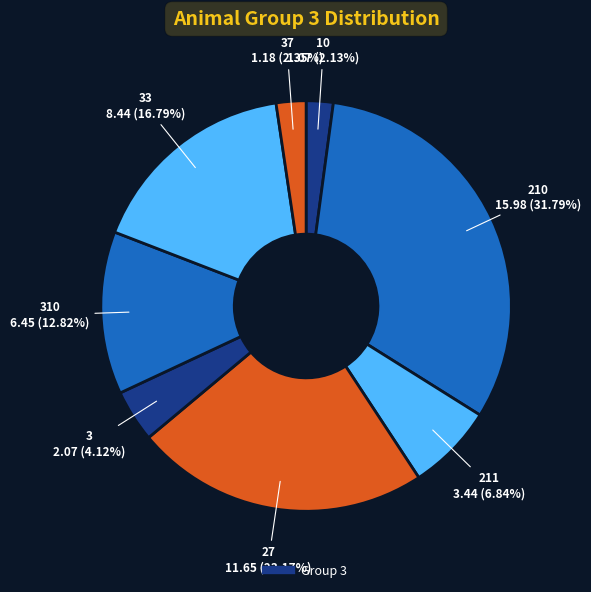

To the nearest percent, what is the difference between the largest and smallest slice percentages?

30%